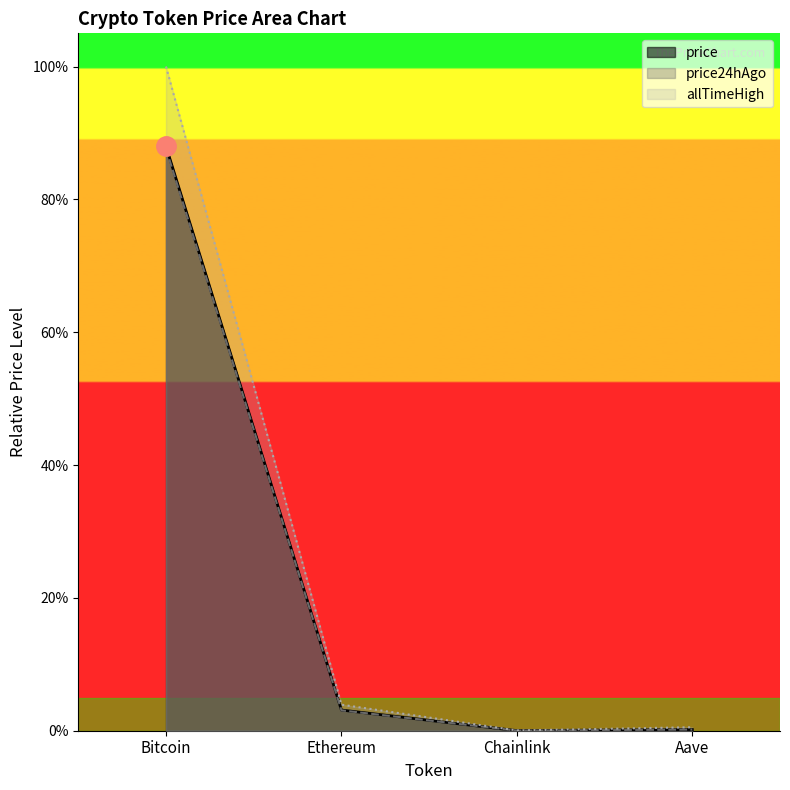

The allTimeHigh series shows 1.3 at Bitcoin. True or false?

False